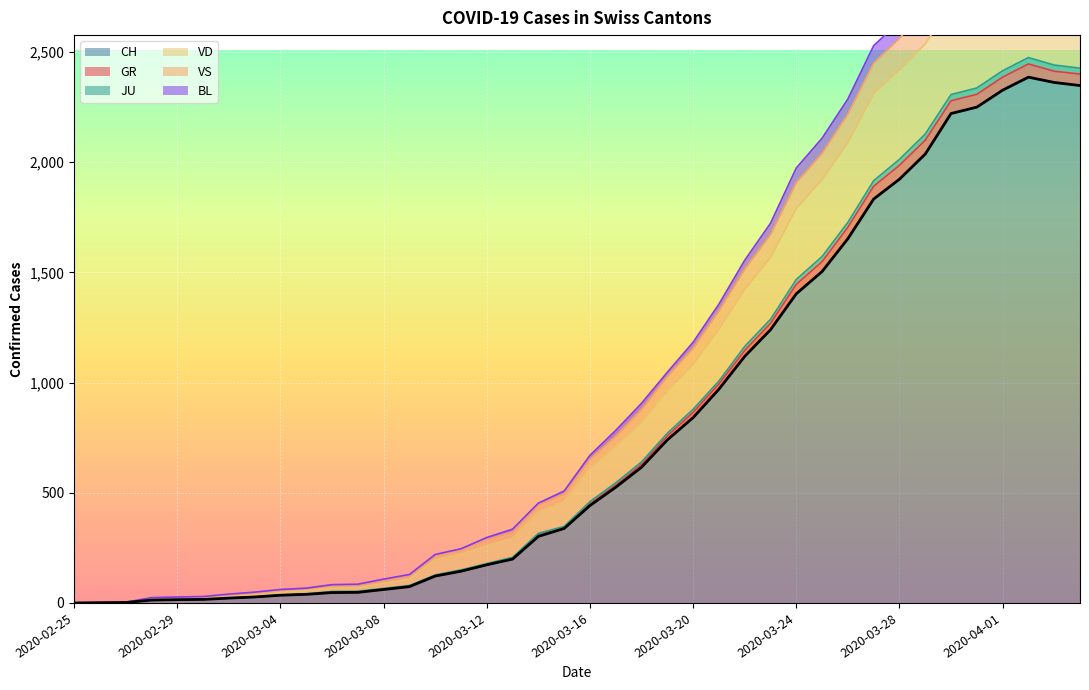

What is the difference between the second highest and minimum values in the CH series?

2362